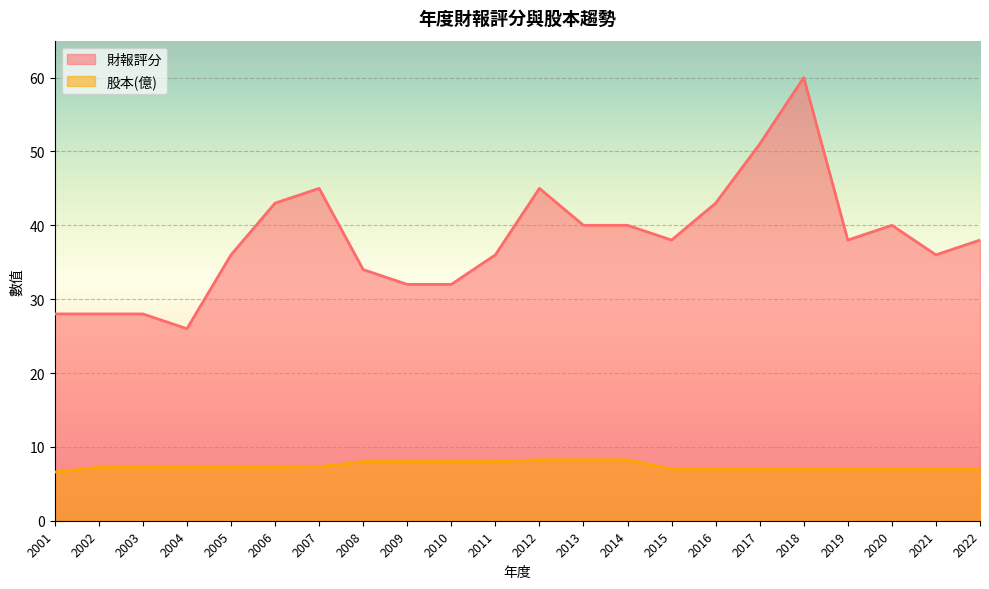

Which series changed the most between 2005 and 2009?

財報評分